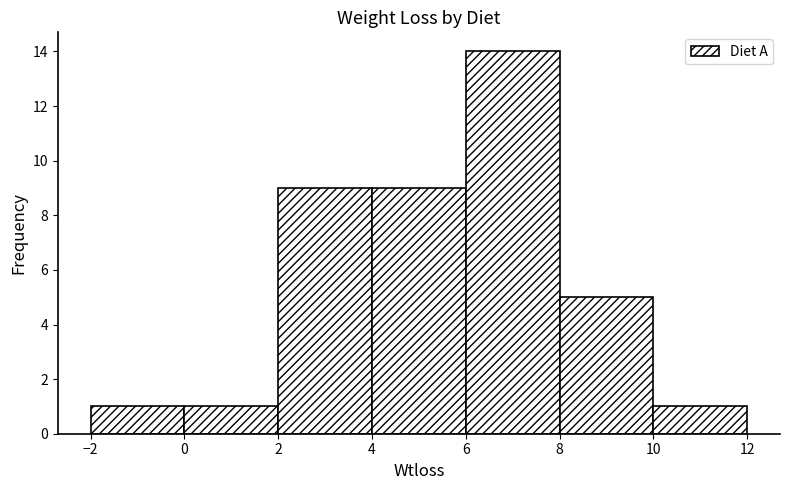

What is the height of the bar covering 4 to 6 on the x-axis? The values are not printed on the chart, so give them approximately, as read against the axis.

9